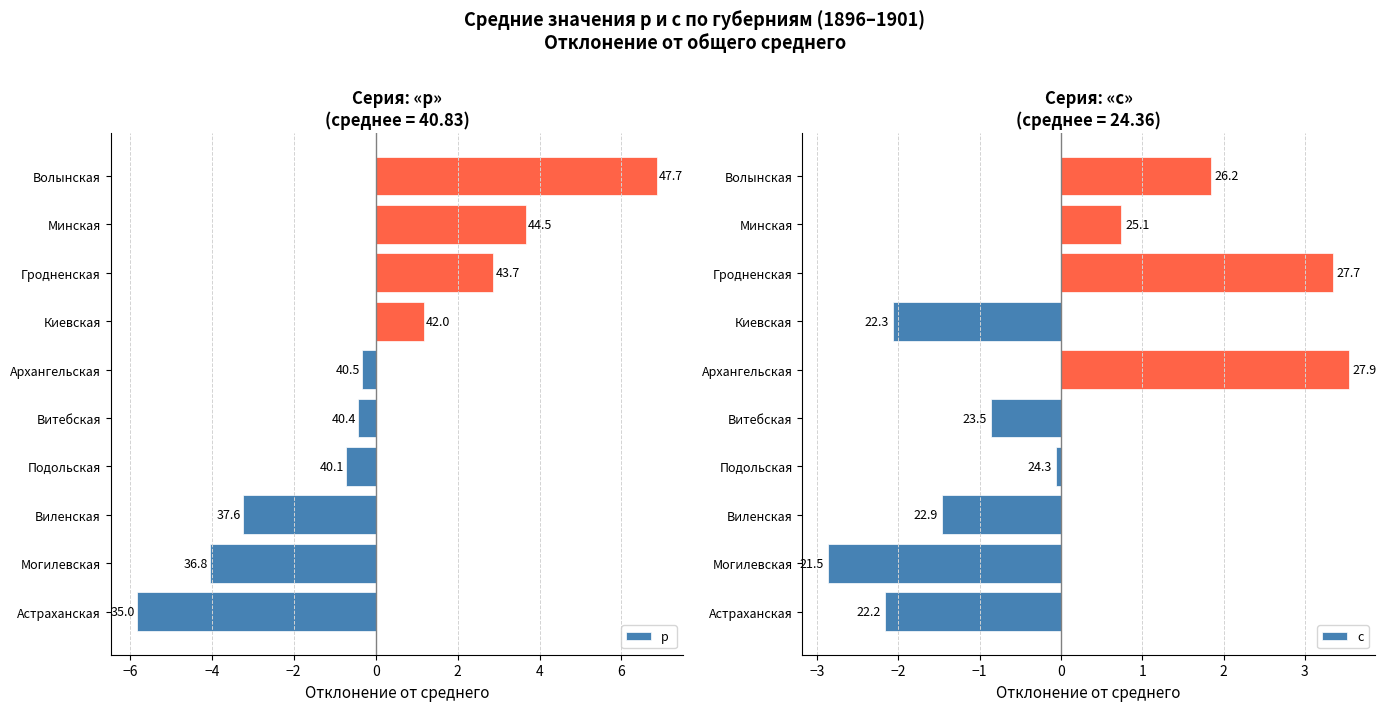

What is the total value across all series at Могилевская?

-6.9